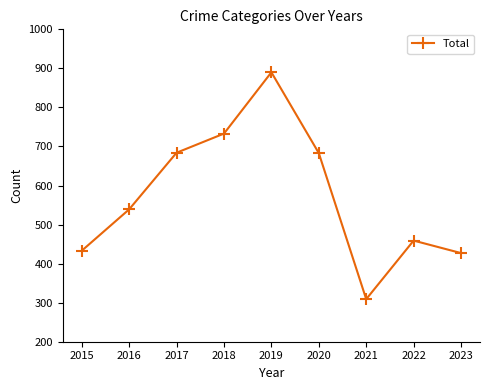

What is the difference between the maximum and minimum values?

581